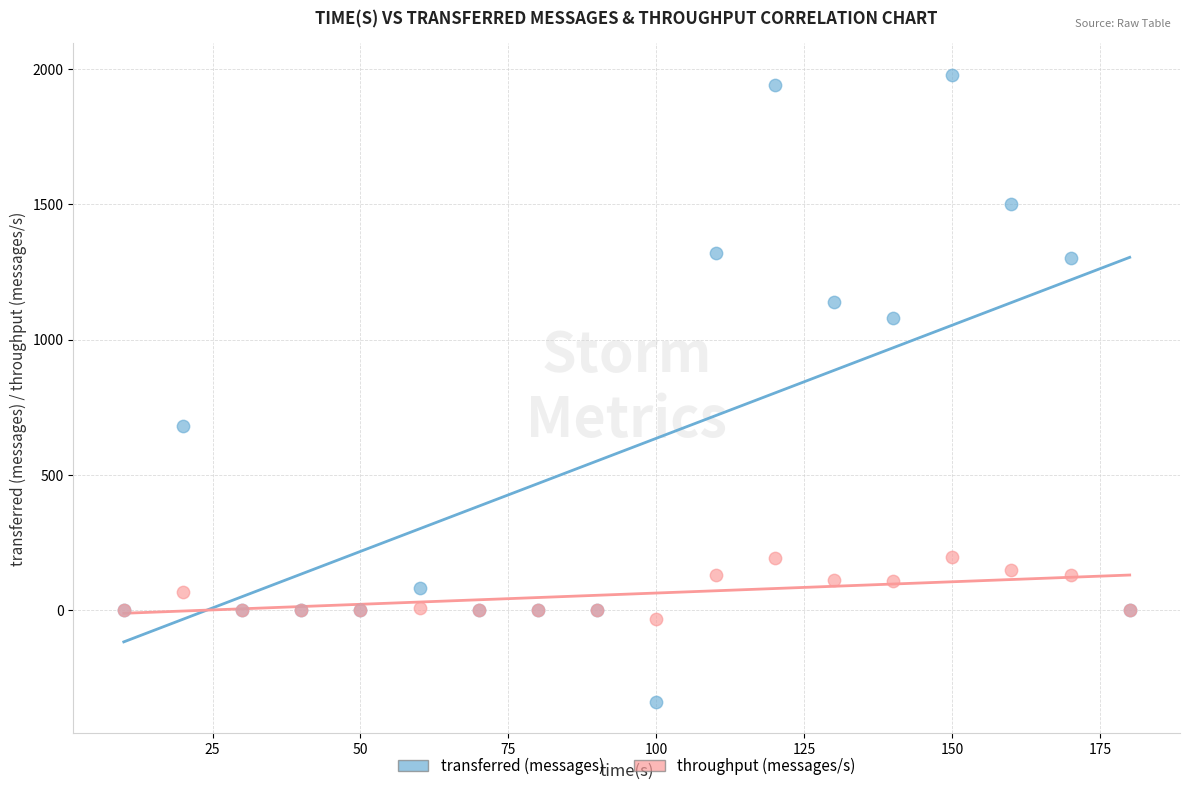

Which series has the widest spread of Y values?

transferred (messages)